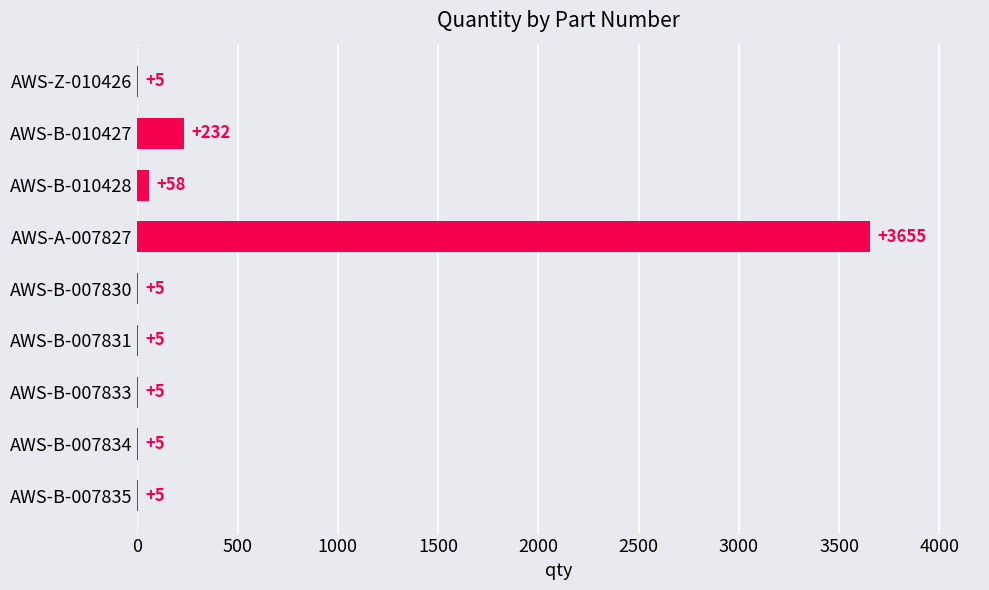

Where is the data nearest to the value 1830?

AWS-B-010427